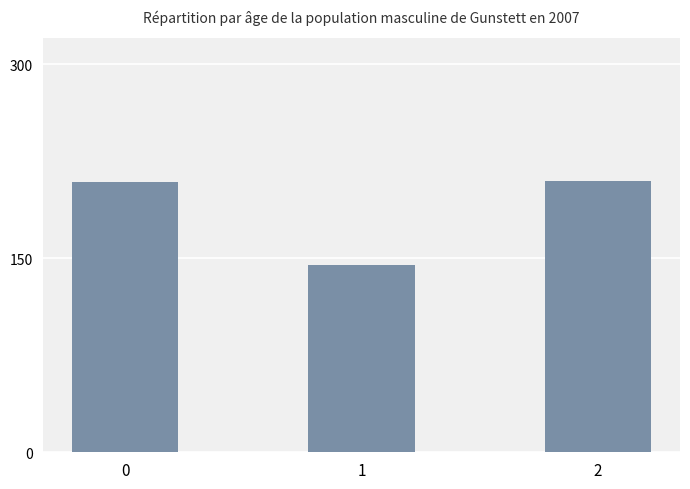

What is the value of the 3rd bar from the left?

210